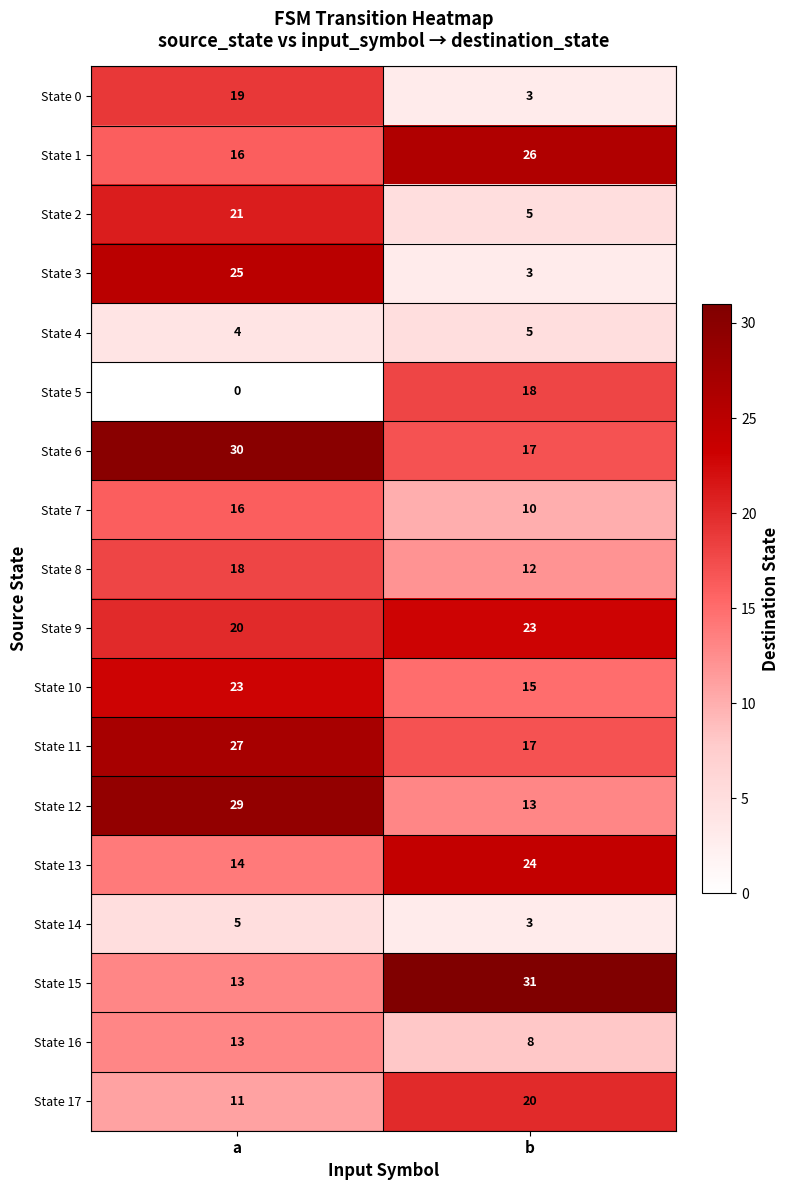

Between a and b, which series saw the biggest shift?

State 3